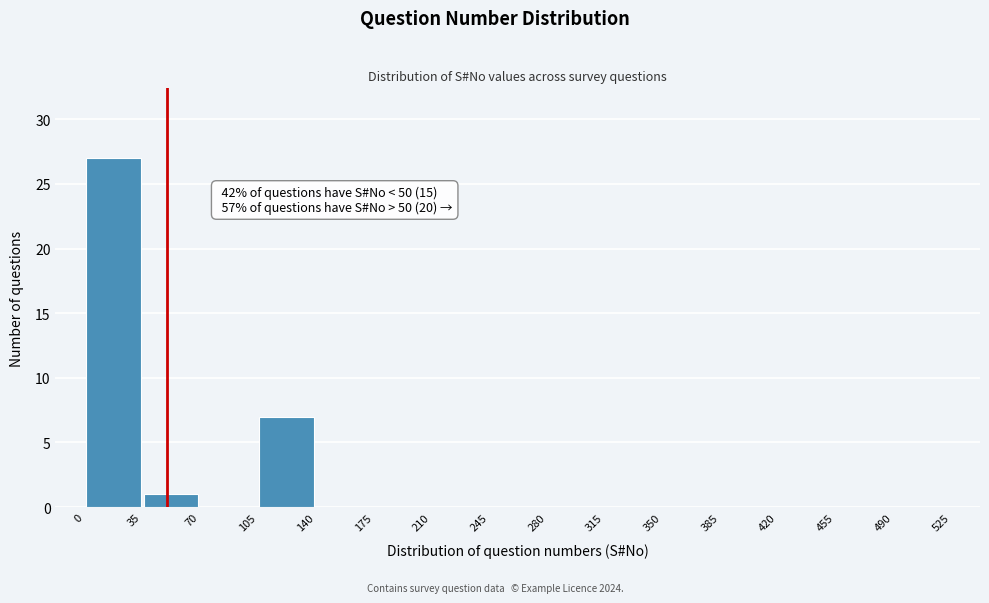

Which range on the x-axis has the tallest bar?

0 to 35